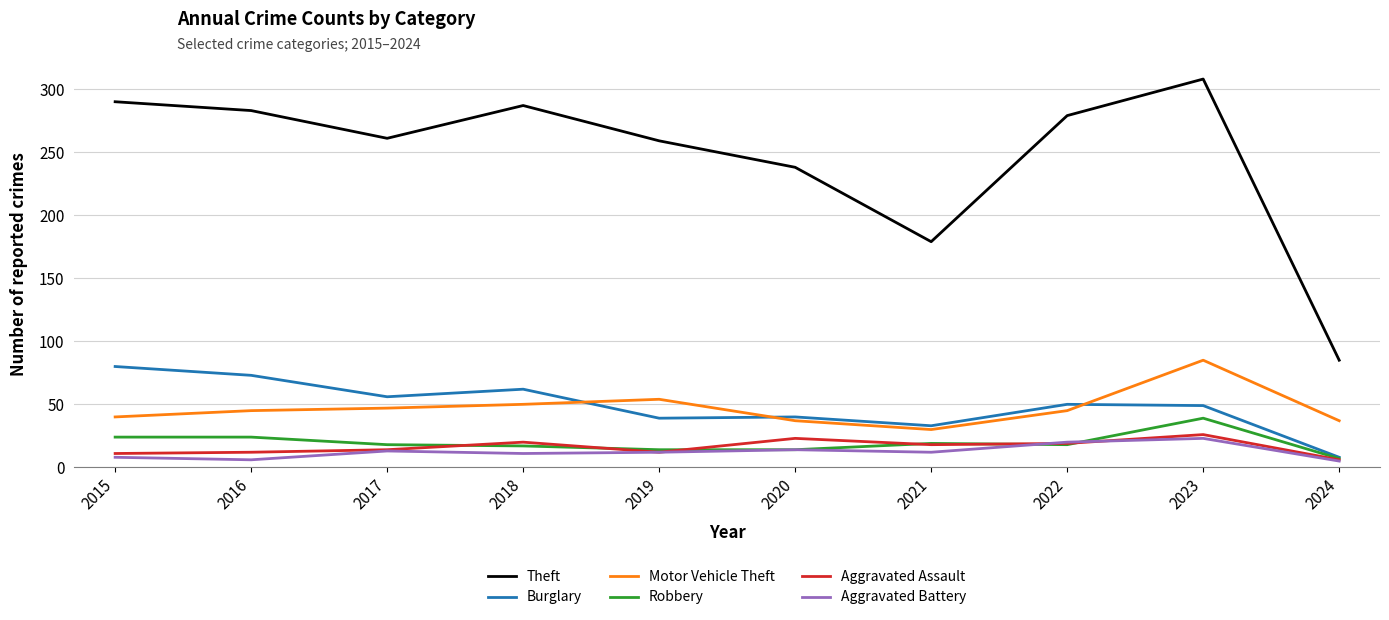

True or false: Aggravated Battery and Burglary cross at least once.

False